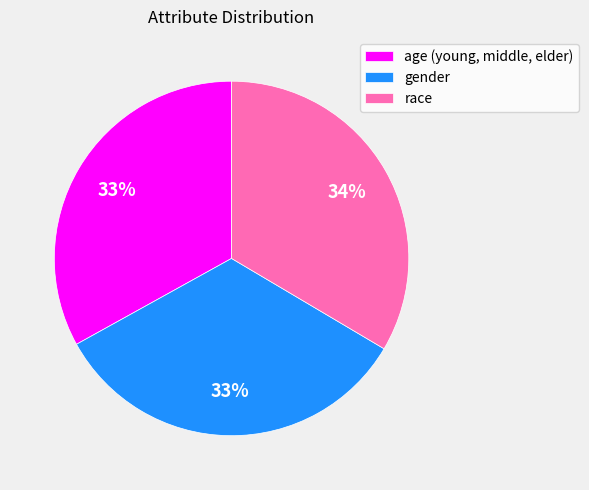

How many segments does this pie chart have?

3